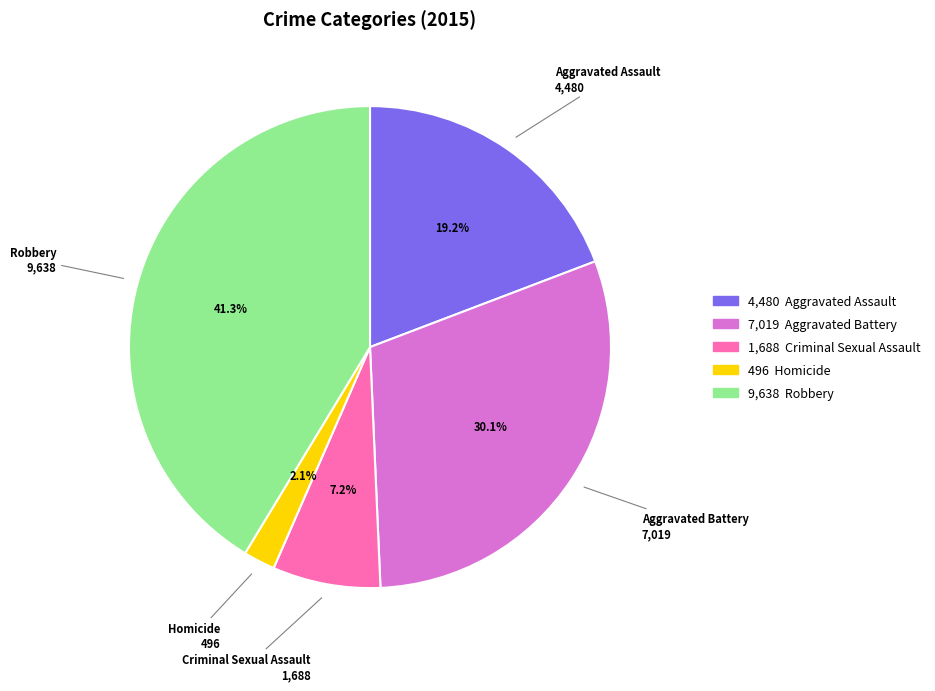

Is there a majority slice in this chart?

No